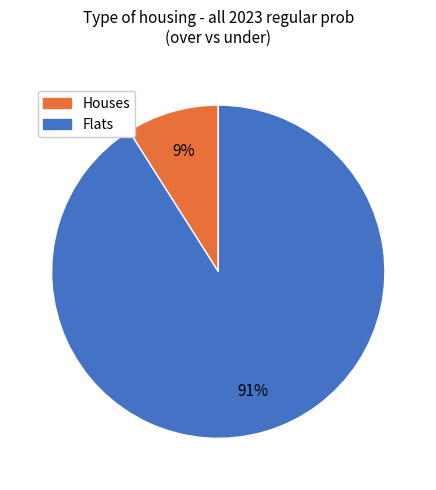

Does any single category account for the majority?

Yes